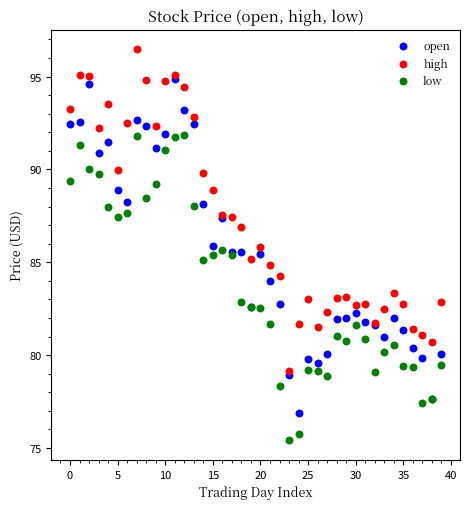

Which series has the widest spread of Y values?

open